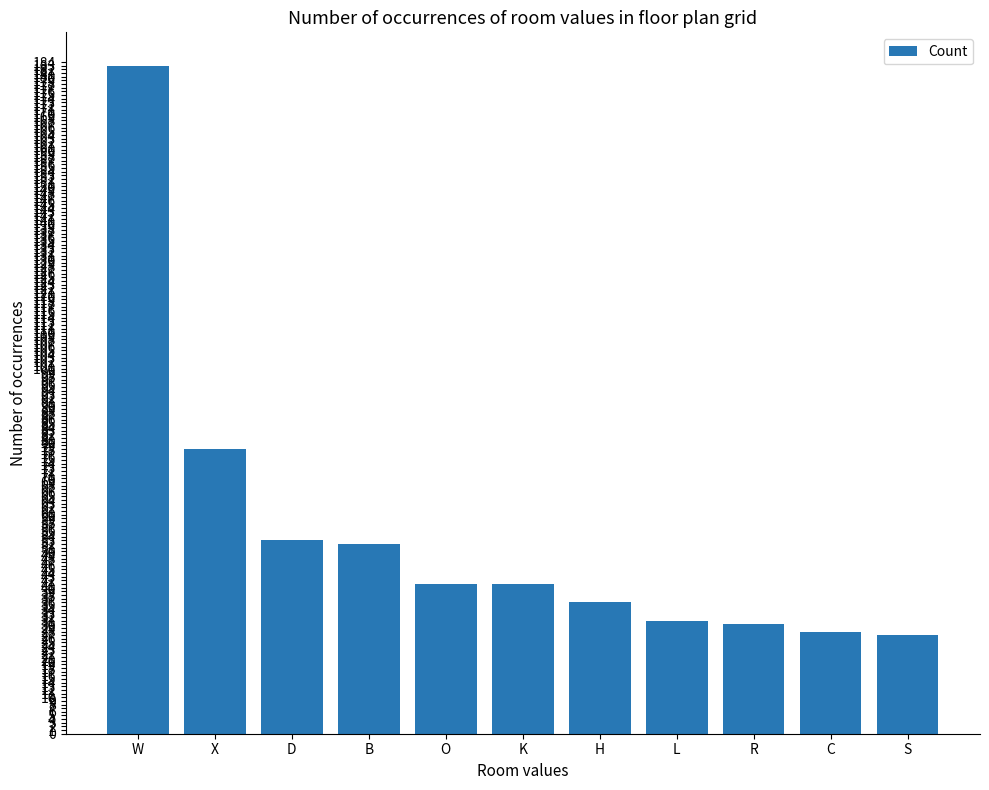

What is the sum of the values at C and K?

69